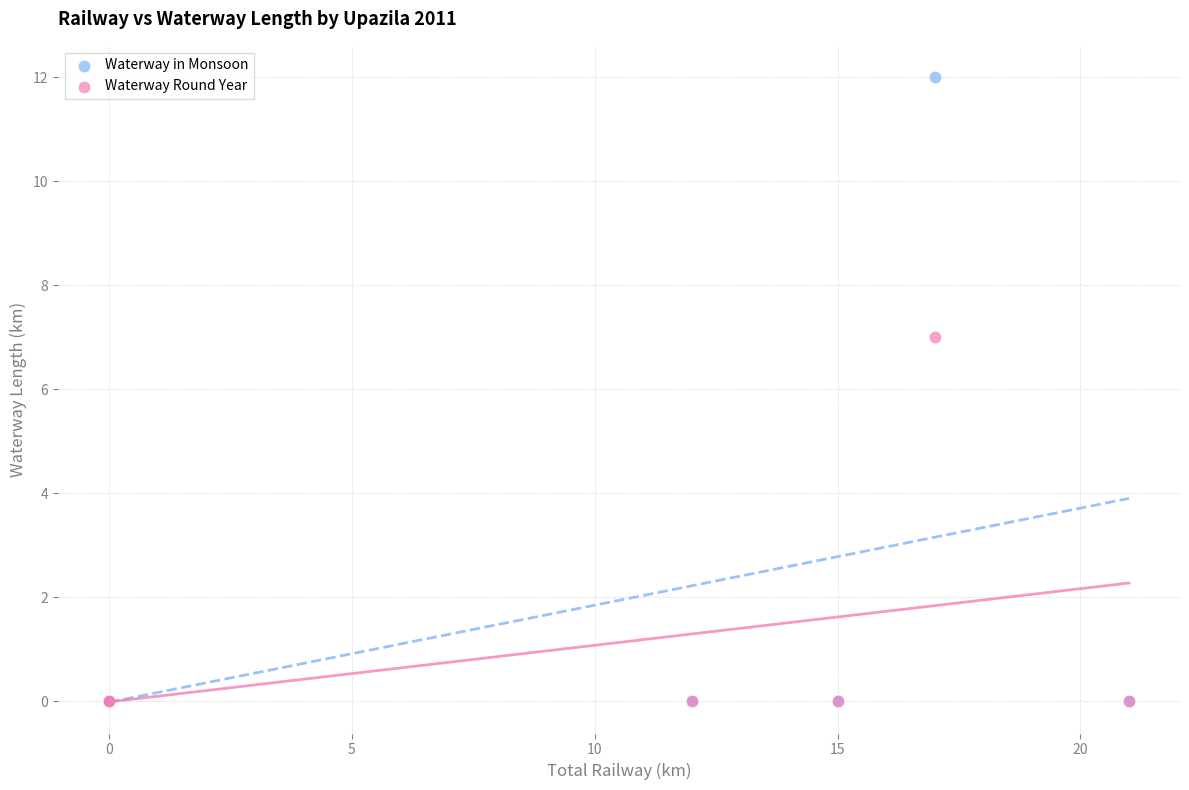

Across all series, what Y value is closest to 6?

7